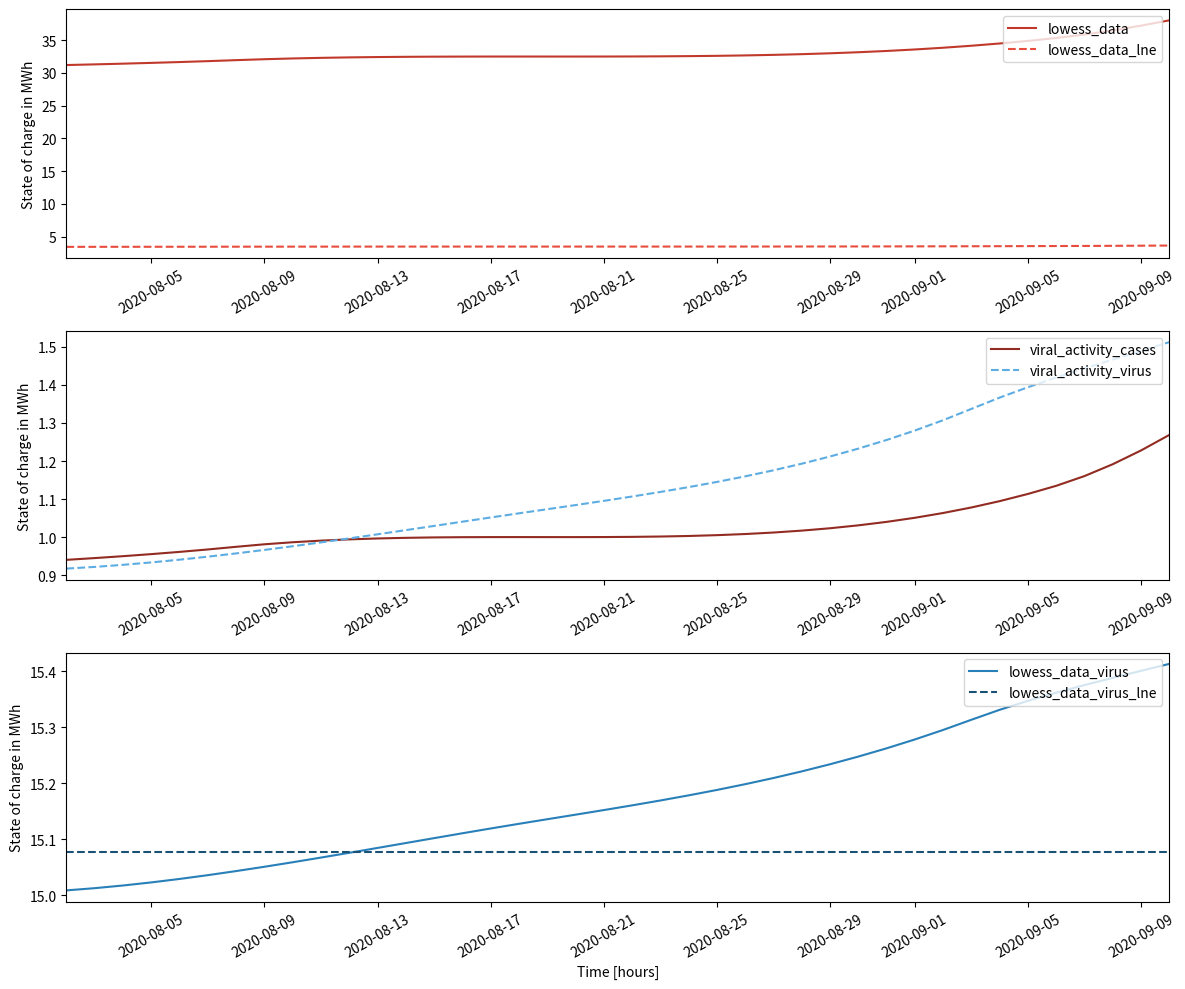

How many lines are shown in the chart?

6